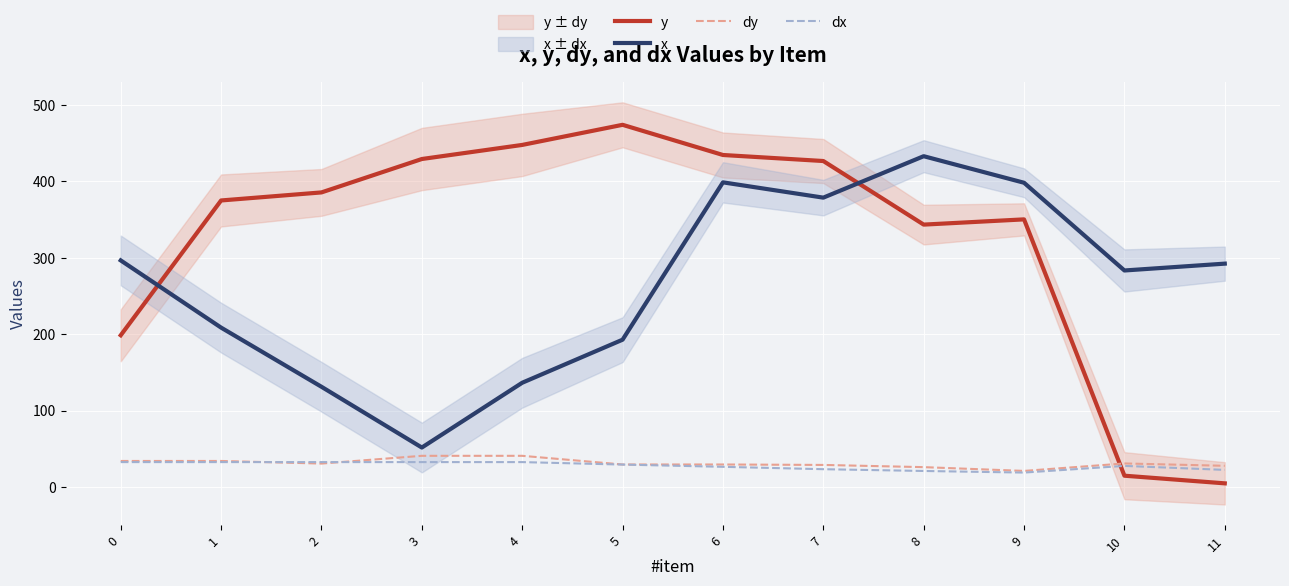

True or false: x and dy intersect in this chart.

False